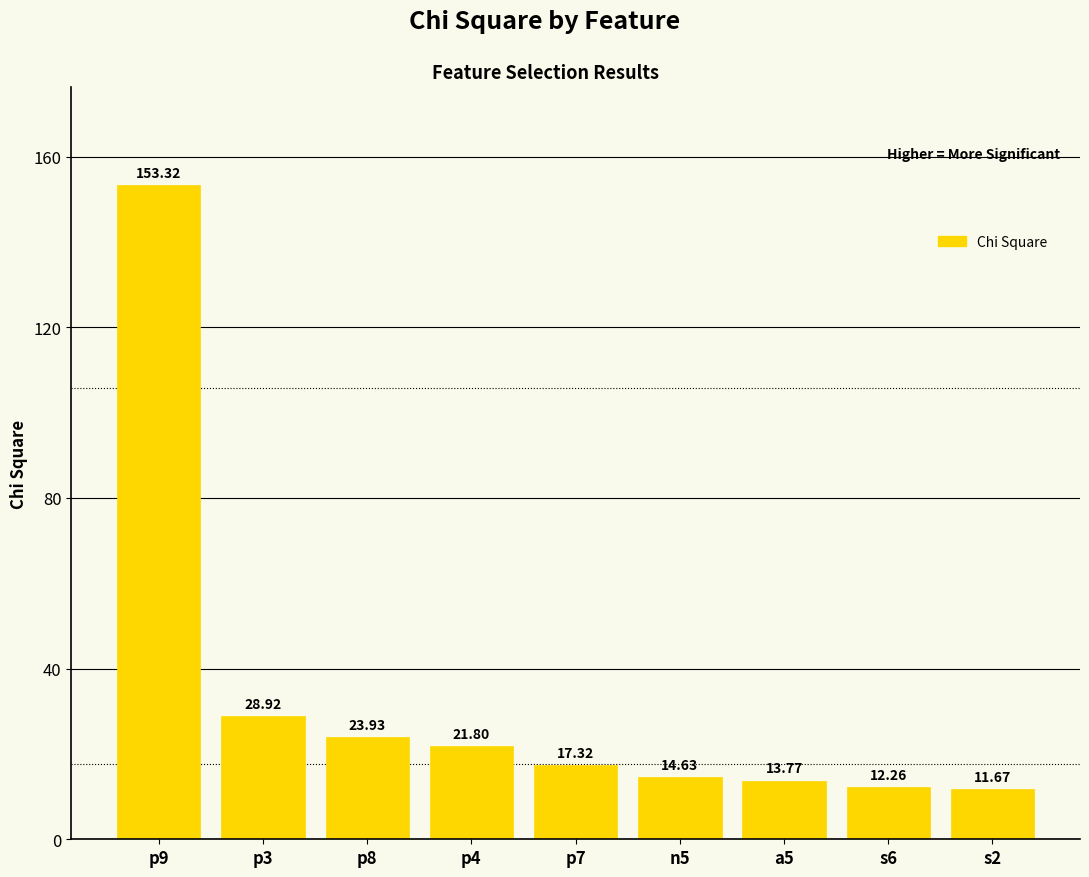

Between a5 and p3, which is larger?

p3